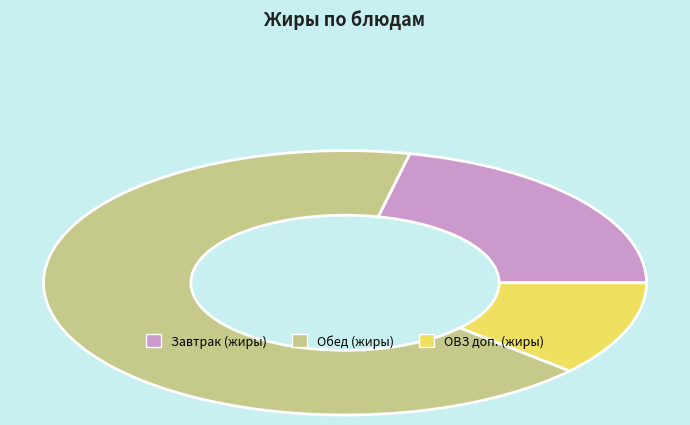

True or false: Завтрак (жиры) accounts for 22% of the total.

True